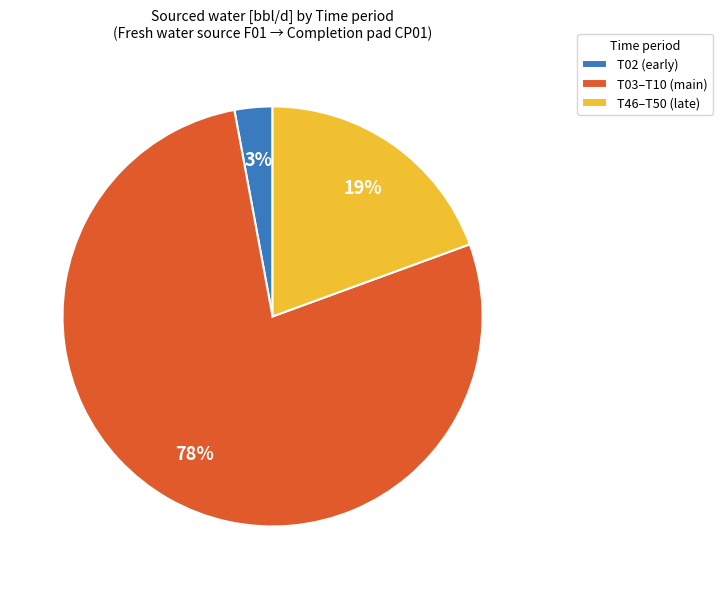

To the nearest percent, what percentage of the pie is T03–T10 (main)?

78%